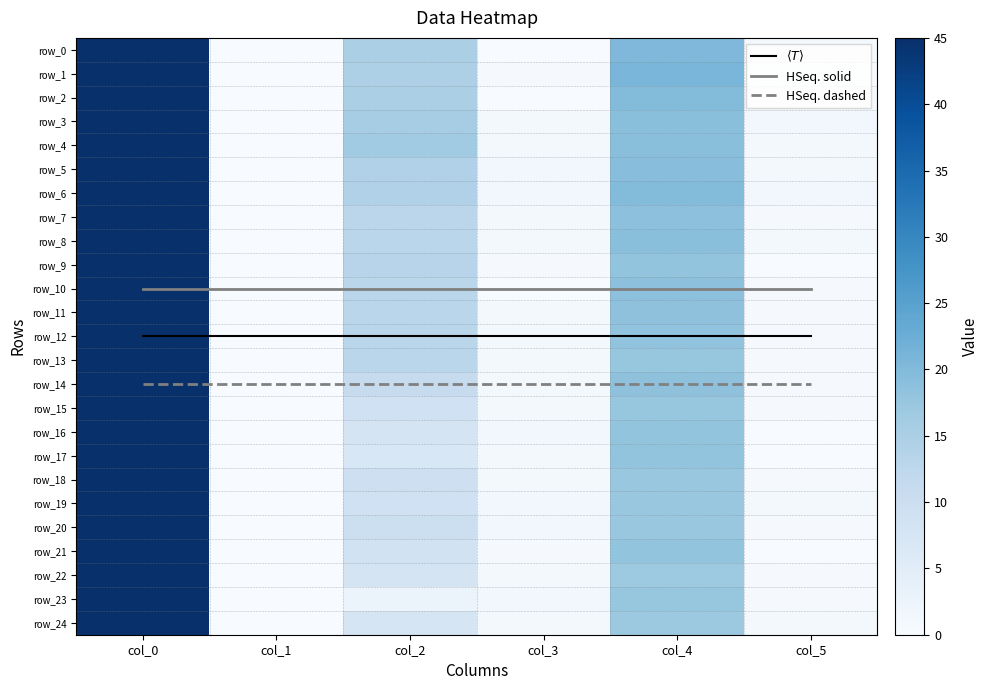

At which category is the sum across all series the highest?

col_0